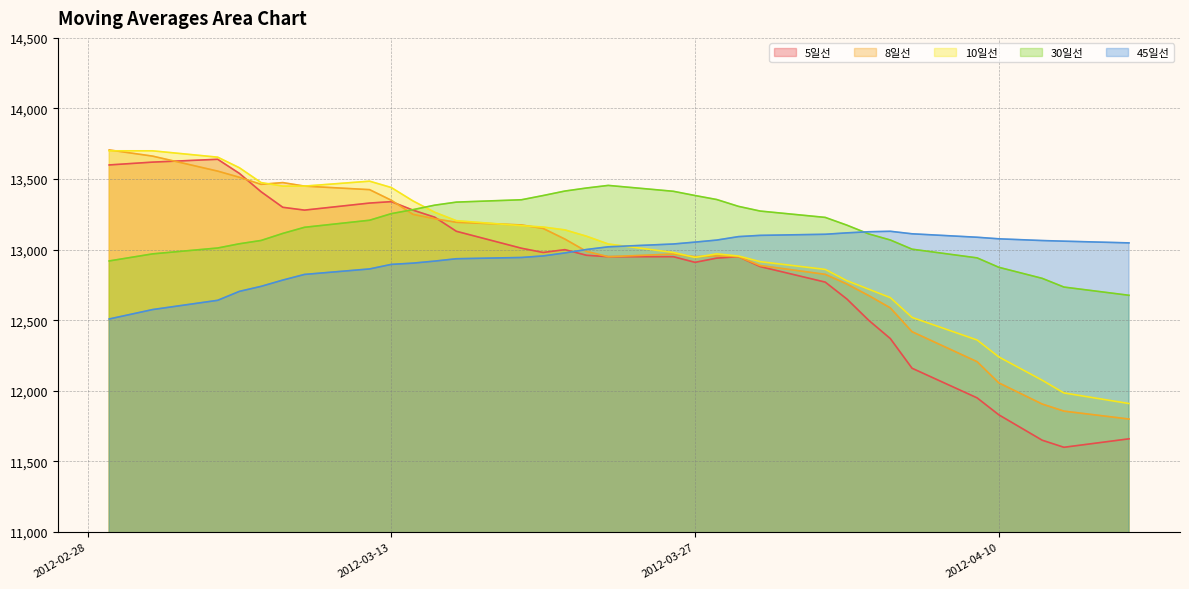

True or false: 45일선 and 8일선 intersect in this chart.

True